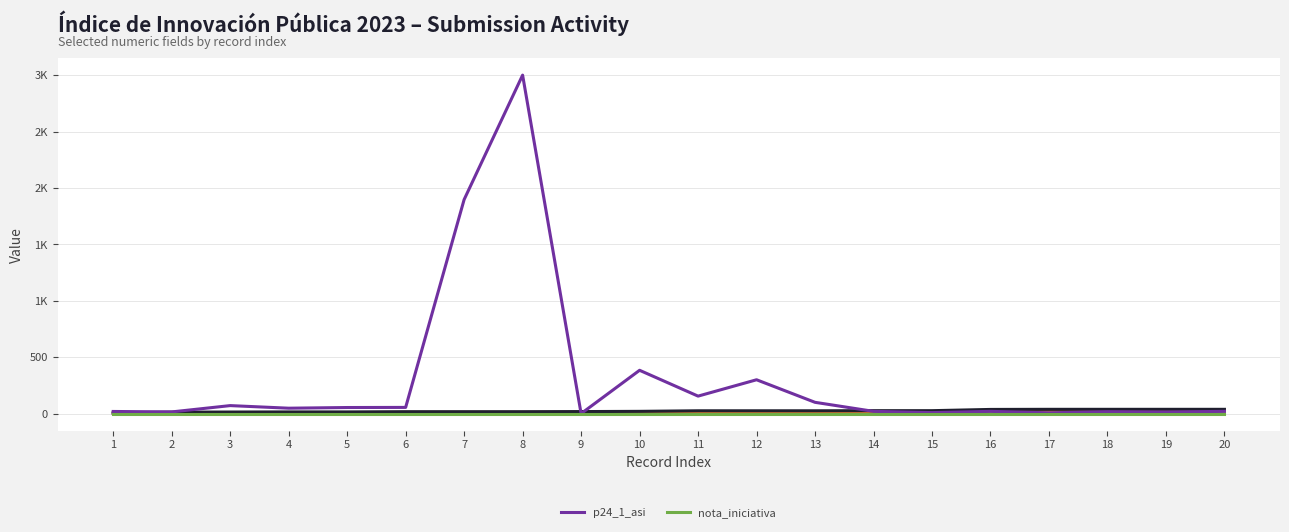

Where is nota_iniciativa nearest to the value 0?

1